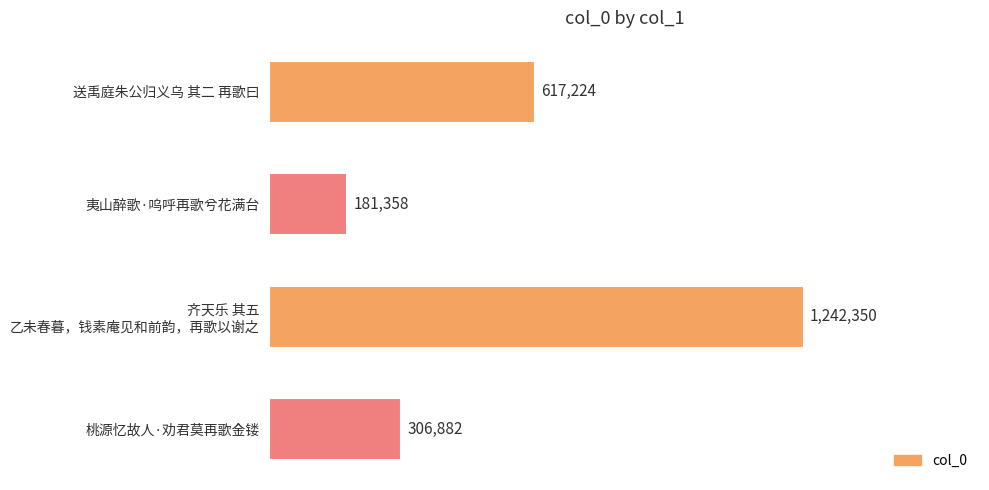

Are the bars horizontal?

Yes